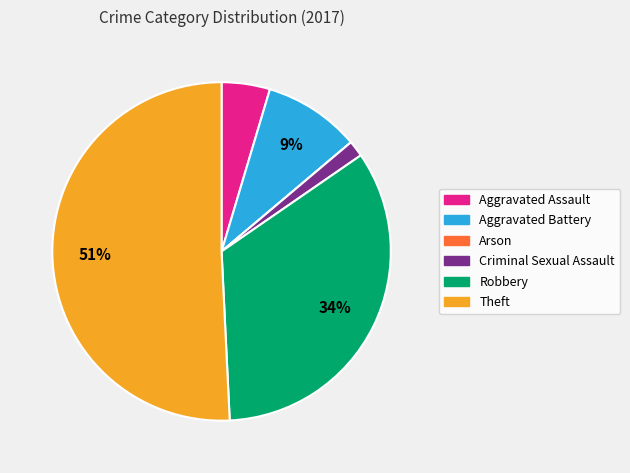

Combined, do Aggravated Assault and Robbery account for over 50%?

No